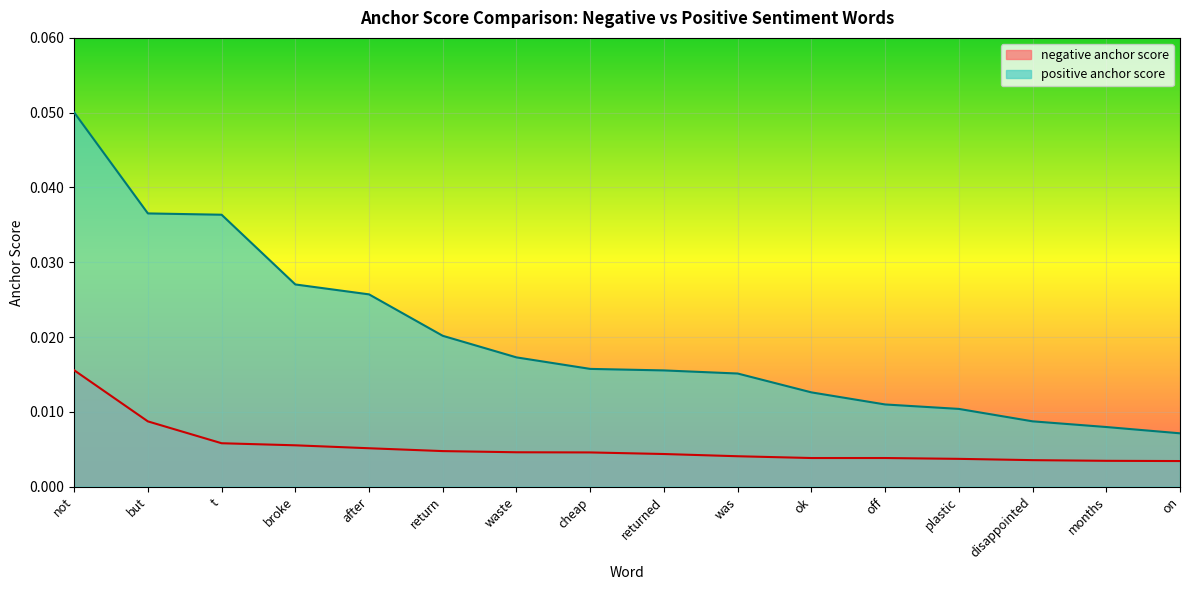

Count the number of categories in the chart.

16